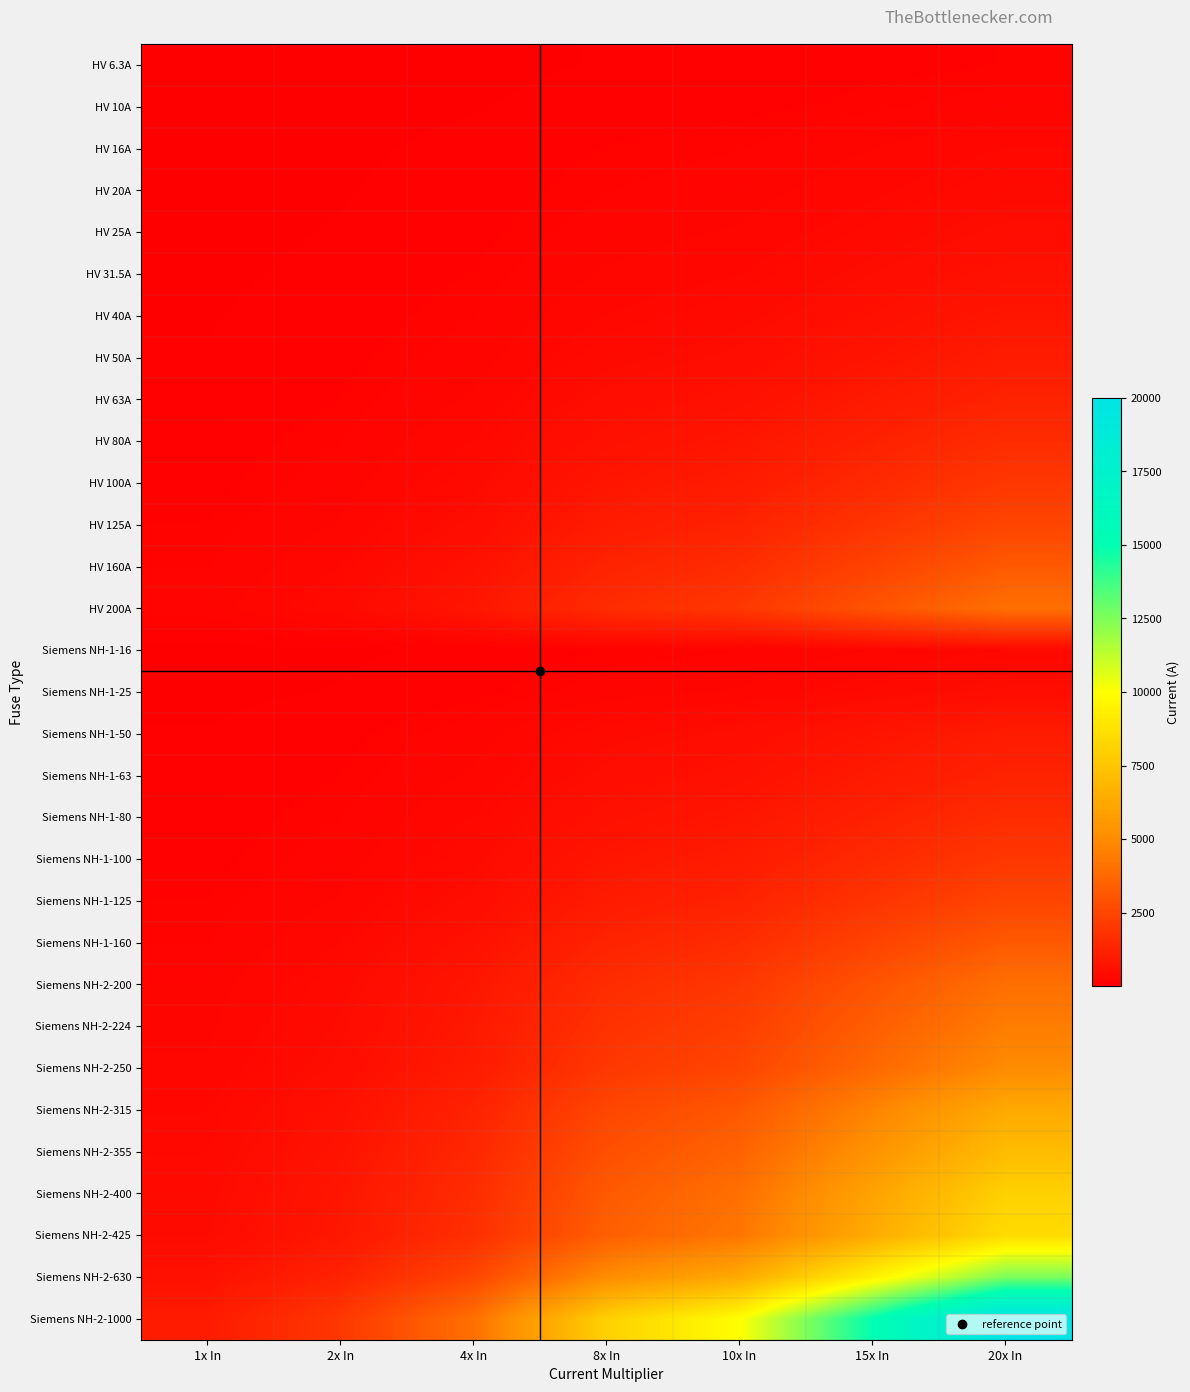

At which category is the sum across all series the highest?

20x In